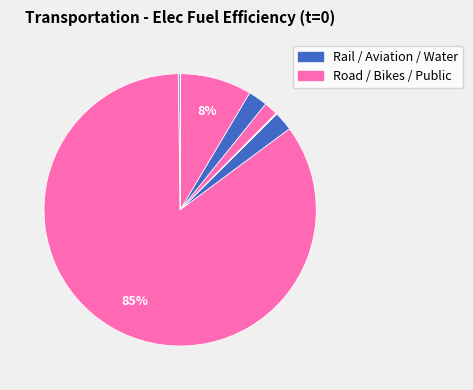

Is there any slice that represents more than half of the pie?

Yes